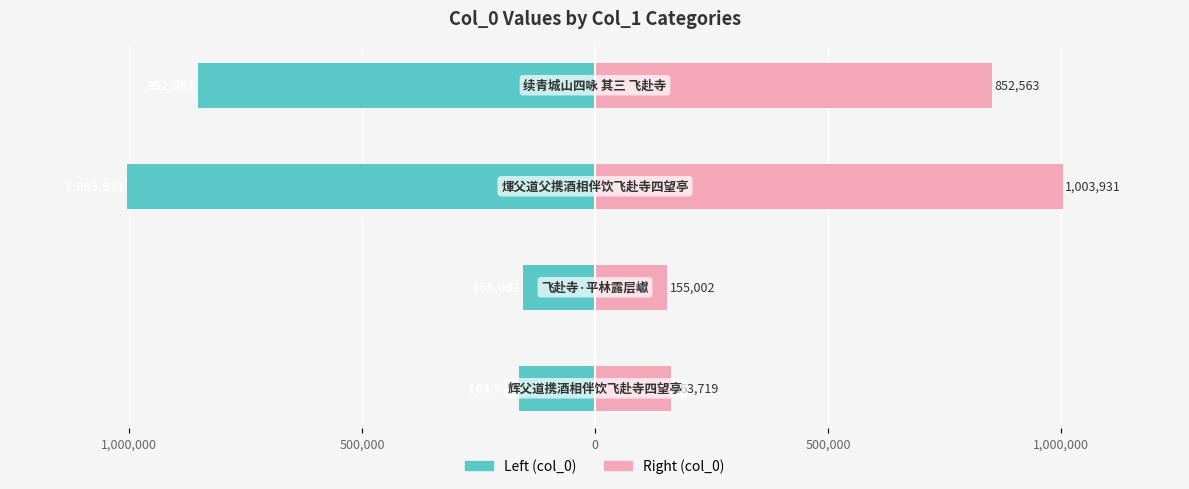

List the series in order of their peak value, lowest first.

col_0 (left), col_0 (right)